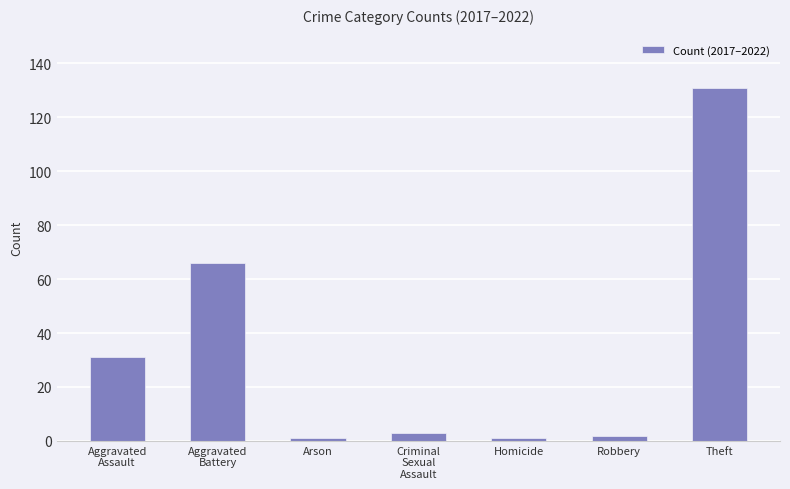

What is the label of the 6th bar from the right?

Aggravated
Battery